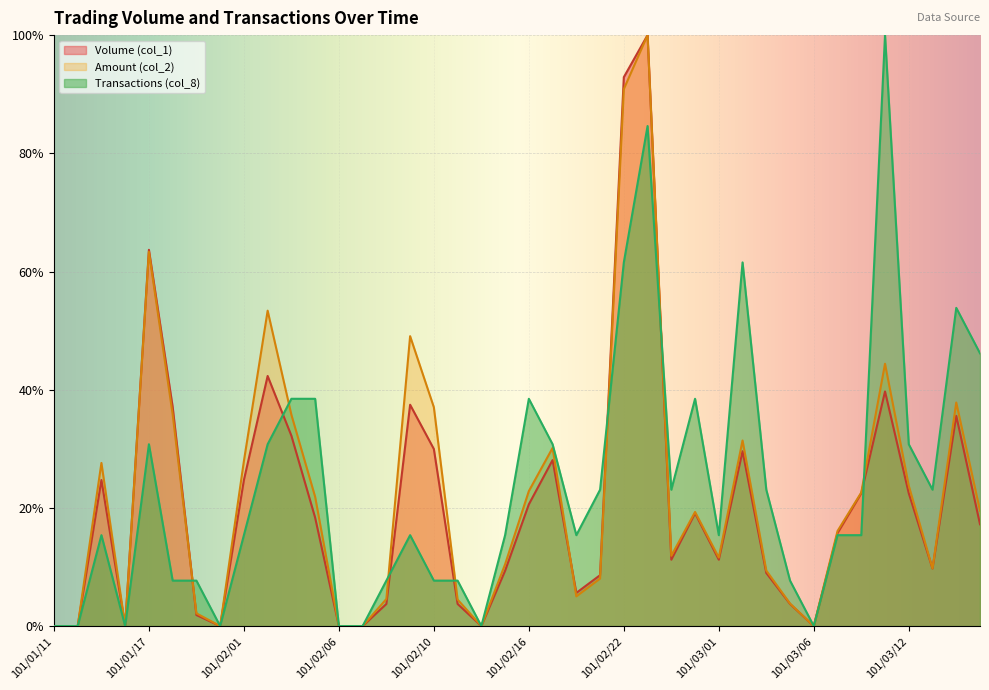

Which series has the widest spread of values?

Volume (col_1)